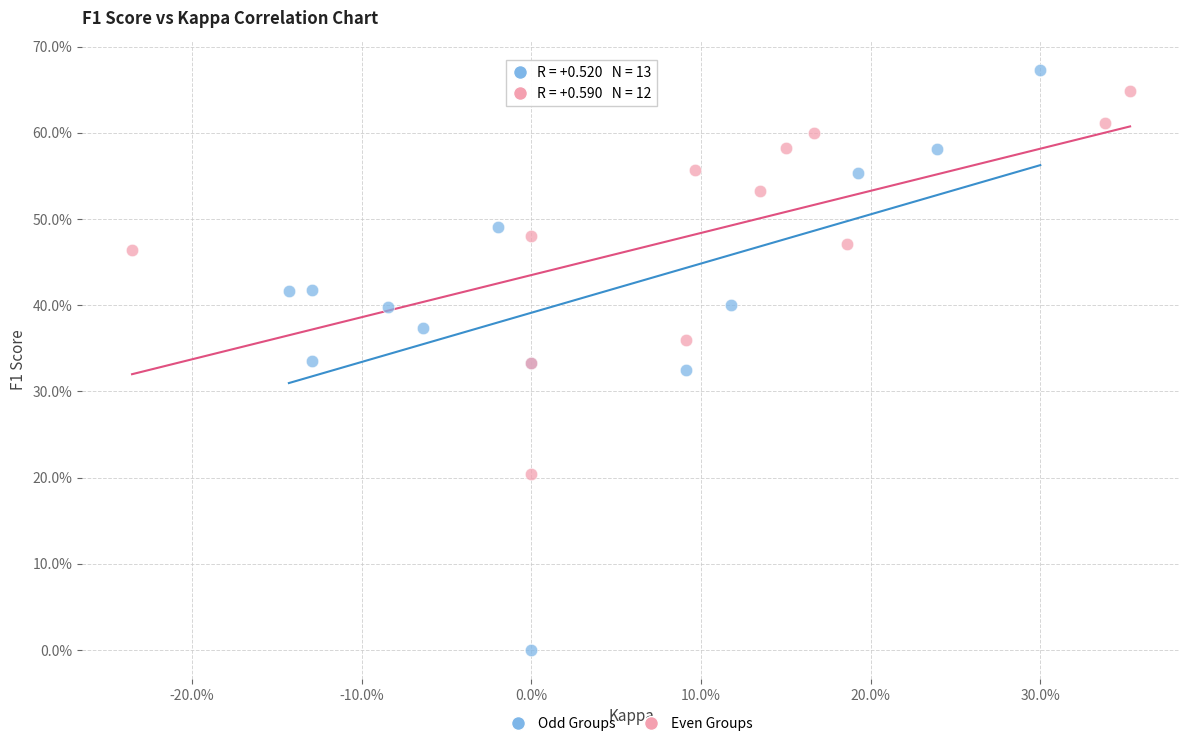

Which series reaches the minimum Y coordinate?

Odd Groups